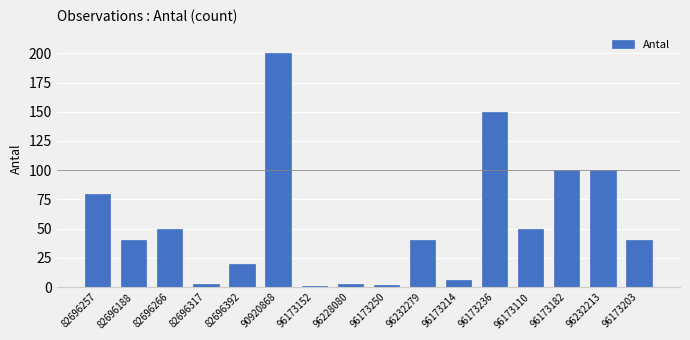

What is the change in value from 96228080 to 96173203?

+37